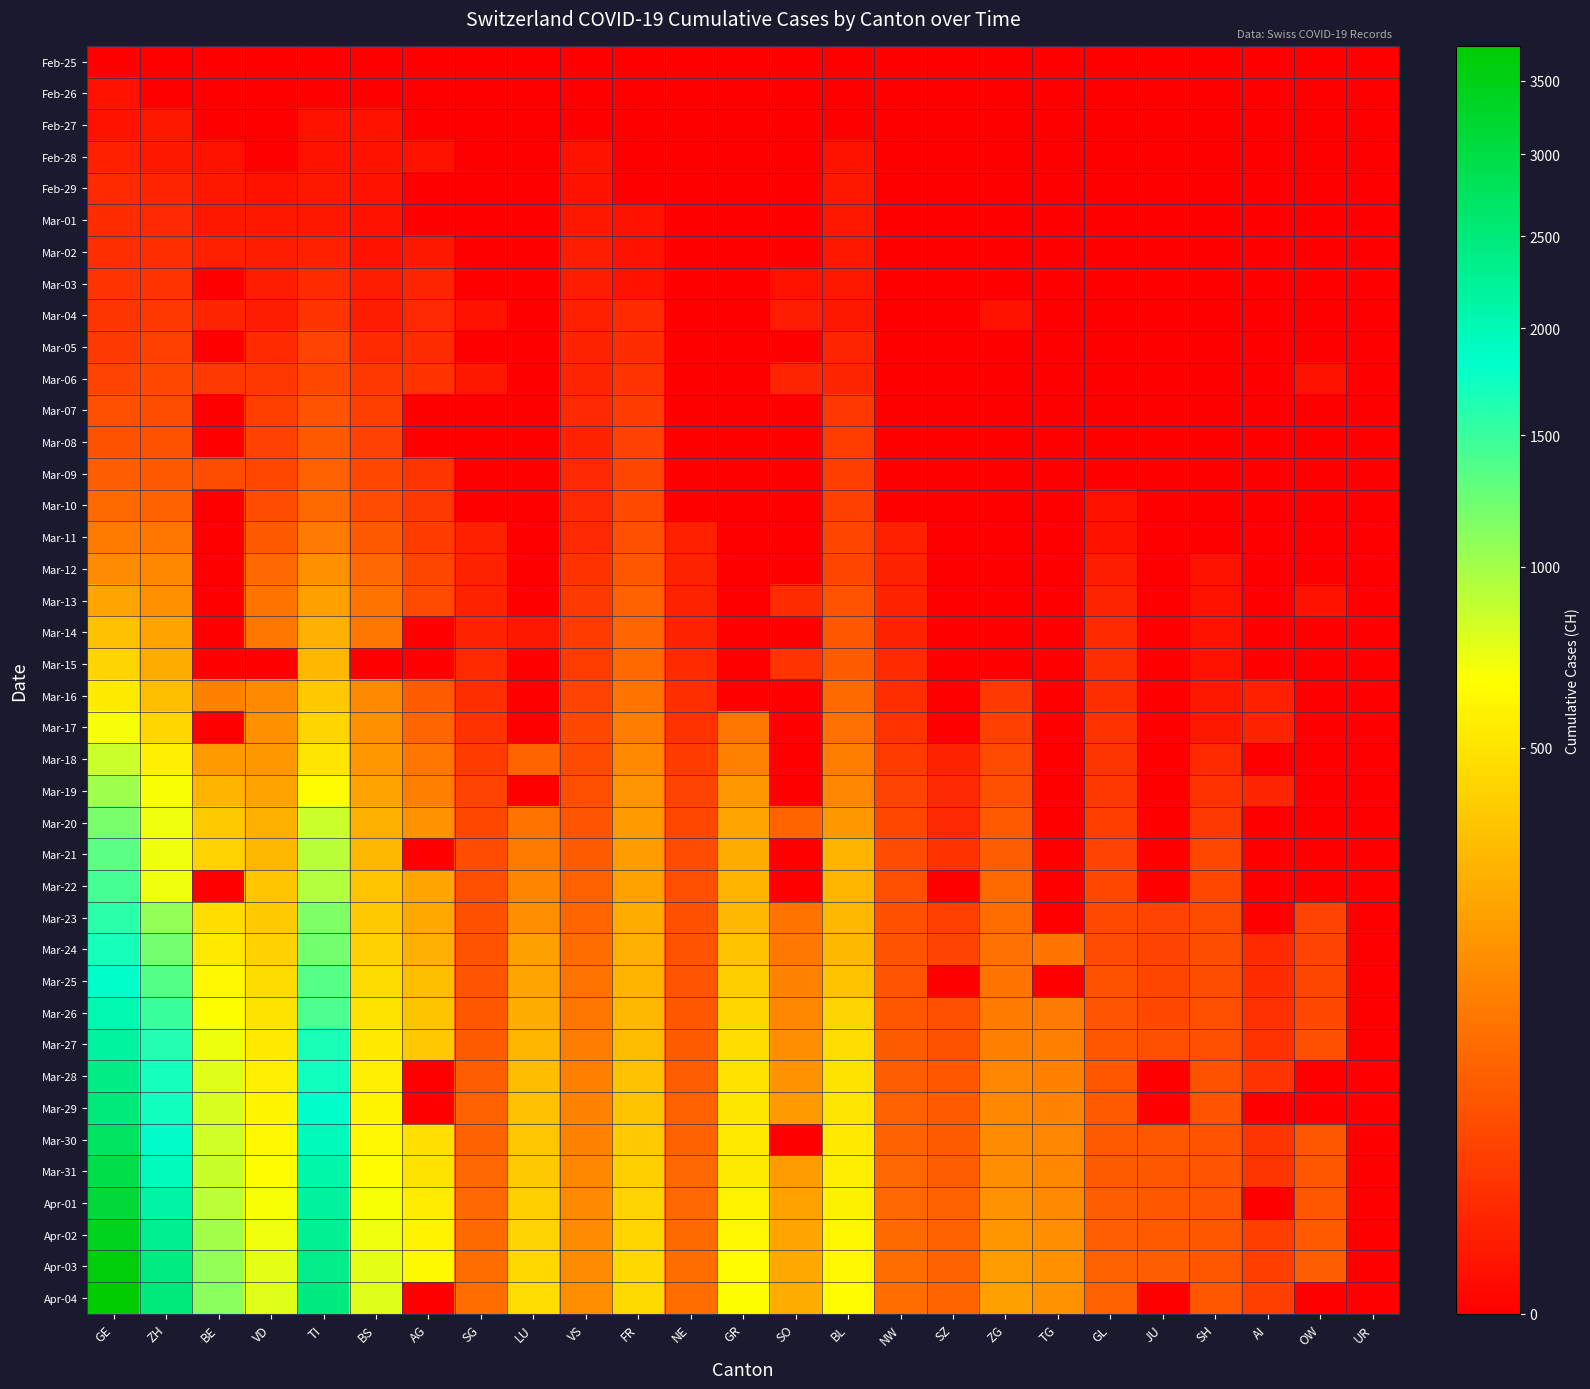

Reading right to left, list all the values displayed in this chart.

Feb-25: UR=0	OW=0	AI=0	SH=0	JU=0	GL=0	TG=0	ZG=0	SZ=0	NW=0	BL=0	SO=0	GR=0	NE=0	FR=0	VS=0	LU=0	SG=0	AG=0	BS=0	TI=0	VD=0	BE=0	ZH=0	GE=0
Feb-26: UR=0	OW=0	AI=0	SH=0	JU=0	GL=0	TG=0	ZG=0	SZ=0	NW=0	BL=0	SO=0	GR=0	NE=0	FR=0	VS=0	LU=0	SG=0	AG=0	BS=0	TI=0	VD=0	BE=0	ZH=0	GE=1
Feb-27: UR=0	OW=0	AI=0	SH=0	JU=0	GL=0	TG=0	ZG=0	SZ=0	NW=0	BL=0	SO=0	GR=0	NE=0	FR=0	VS=0	LU=0	SG=0	AG=0	BS=1	TI=1	VD=0	BE=0	ZH=2	GE=1
Feb-28: UR=0	OW=0	AI=0	SH=0	JU=0	GL=0	TG=0	ZG=0	SZ=0	NW=0	BL=1	SO=0	GR=0	NE=0	FR=0	VS=1	LU=0	SG=0	AG=1	BS=1	TI=1	VD=0	BE=1	ZH=2	GE=4
Feb-29: UR=0	OW=0	AI=0	SH=0	JU=0	GL=0	TG=0	ZG=0	SZ=0	NW=0	BL=2	SO=0	GR=0	NE=0	FR=0	VS=1	LU=0	SG=0	AG=0	BS=1	TI=2	VD=1	BE=2	ZH=6	GE=8
Mar-01: UR=0	OW=0	AI=0	SH=0	JU=0	GL=0	TG=0	ZG=0	SZ=0	NW=0	BL=2	SO=0	GR=0	NE=0	FR=1	VS=2	LU=0	SG=0	AG=0	BS=1	TI=2	VD=2	BE=2	ZH=7	GE=9
Mar-02: UR=0	OW=0	AI=0	SH=0	JU=0	GL=0	TG=0	ZG=0	SZ=0	NW=0	BL=2	SO=0	GR=0	NE=0	FR=1	VS=3	LU=0	SG=0	AG=2	BS=1	TI=4	VD=3	BE=4	ZH=10	GE=10
Mar-03: UR=0	OW=0	AI=0	SH=0	JU=0	GL=0	TG=0	ZG=0	SZ=0	NW=0	BL=2	SO=1	GR=0	NE=0	FR=1	VS=3	LU=0	SG=0	AG=6	BS=3	TI=8	VD=3	BE=0	ZH=13	GE=13
Mar-04: UR=0	OW=0	AI=0	SH=0	JU=0	GL=0	TG=0	ZG=1	SZ=0	NW=0	BL=2	SO=3	GR=0	NE=0	FR=8	VS=4	LU=0	SG=1	AG=7	BS=3	TI=13	VD=3	BE=6	ZH=15	GE=14
Mar-05: UR=0	OW=0	AI=0	SH=0	JU=0	GL=0	TG=0	ZG=0	SZ=0	NW=0	BL=6	SO=0	GR=0	NE=0	FR=9	VS=5	LU=0	SG=0	AG=9	BS=8	TI=25	VD=8	BE=0	ZH=23	GE=17
Mar-06: UR=0	OW=1	AI=0	SH=0	JU=0	GL=0	TG=0	ZG=0	SZ=0	NW=0	BL=6	SO=6	GR=0	NE=0	FR=13	VS=6	LU=0	SG=2	AG=12	BS=15	TI=28	VD=15	BE=17	ZH=29	GE=25
Mar-07: UR=0	OW=0	AI=0	SH=0	JU=0	GL=0	TG=0	ZG=0	SZ=0	NW=0	BL=15	SO=0	GR=0	NE=0	FR=18	VS=7	LU=0	SG=0	AG=0	BS=21	TI=41	VD=21	BE=0	ZH=34	GE=38
Mar-08: UR=0	OW=0	AI=0	SH=0	JU=0	GL=0	TG=0	ZG=0	SZ=0	NW=0	BL=19	SO=0	GR=0	NE=0	FR=24	VS=5	LU=0	SG=0	AG=0	BS=24	TI=49	VD=24	BE=0	ZH=40	GE=40
Mar-09: UR=0	OW=0	AI=0	SH=0	JU=0	GL=0	TG=0	ZG=0	SZ=0	NW=0	BL=20	SO=0	GR=0	NE=0	FR=27	VS=7	LU=0	SG=0	AG=14	BS=28	TI=61	VD=28	BE=34	ZH=49	GE=56
Mar-10: UR=0	OW=0	AI=0	SH=0	JU=0	GL=1	TG=0	ZG=0	SZ=0	NW=0	BL=22	SO=0	GR=0	NE=0	FR=31	VS=7	LU=0	SG=0	AG=17	BS=33	TI=75	VD=33	BE=0	ZH=62	GE=76
Mar-11: UR=0	OW=0	AI=0	SH=0	JU=0	GL=1	TG=0	ZG=0	SZ=0	NW=4	BL=26	SO=0	GR=0	NE=4	FR=37	VS=7	LU=0	SG=4	AG=18	BS=49	TI=108	VD=49	BE=0	ZH=101	GE=109
Mar-12: UR=0	OW=0	AI=0	SH=1	JU=0	GL=3	TG=0	ZG=0	SZ=0	NW=5	BL=26	SO=0	GR=0	NE=5	FR=46	VS=12	LU=0	SG=5	AG=27	BS=73	TI=163	VD=73	BE=0	ZH=140	GE=150
Mar-13: UR=0	OW=1	AI=0	SH=1	JU=0	GL=6	TG=0	ZG=0	SZ=0	NW=5	BL=42	SO=9	GR=0	NE=5	FR=59	VS=17	LU=0	SG=5	AG=32	BS=92	TI=206	VD=92	BE=0	ZH=163	GE=222
Mar-14: UR=0	OW=0	AI=0	SH=1	JU=0	GL=8	TG=0	ZG=0	SZ=0	NW=5	BL=47	SO=0	GR=0	NE=5	FR=68	VS=18	LU=2	SG=5	AG=0	BS=100	TI=265	VD=100	BE=0	ZH=218	GE=340
Mar-15: UR=0	OW=0	AI=0	SH=1	JU=0	GL=10	TG=0	ZG=0	SZ=0	NW=8	BL=54	SO=13	GR=0	NE=8	FR=74	VS=19	LU=0	SG=8	AG=0	BS=0	TI=293	VD=0	BE=0	ZH=250	GE=423
Mar-16: UR=0	OW=0	AI=4	SH=2	JU=0	GL=10	TG=0	ZG=17	SZ=0	NW=10	BL=76	SO=0	GR=0	NE=10	FR=93	VS=25	LU=0	SG=10	AG=52	BS=143	TI=368	VD=143	BE=123	ZH=326	GE=544
Mar-17: UR=0	OW=0	AI=5	SH=2	JU=0	GL=12	TG=0	ZG=23	SZ=0	NW=12	BL=89	SO=0	GR=101	NE=12	FR=114	VS=29	LU=0	SG=12	AG=67	BS=164	TI=426	VD=164	BE=0	ZH=429	GE=692
Mar-18: UR=0	OW=0	AI=0	SH=8	JU=0	GL=14	TG=0	ZG=32	SZ=5	NW=18	BL=116	SO=0	GR=128	NE=18	FR=146	VS=32	LU=65	SG=18	AG=101	BS=181	TI=511	VD=181	BE=193	ZH=568	GE=848
Mar-19: UR=0	OW=0	AI=6	SH=12	JU=0	GL=16	TG=0	ZG=37	SZ=7	NW=25	BL=134	SO=0	GR=182	NE=25	FR=175	VS=36	LU=0	SG=25	AG=118	BS=220	TI=638	VD=220	BE=282	ZH=679	GE=1027
Mar-20: UR=0	OW=0	AI=0	SH=17	JU=0	GL=20	TG=0	ZG=50	SZ=7	NW=28	BL=184	SO=66	GR=226	NE=28	FR=189	VS=44	LU=92	SG=28	AG=168	BS=270	TI=849	VD=270	BE=377	ZH=711	GE=1194
Mar-21: UR=0	OW=0	AI=0	SH=28	JU=0	GL=25	TG=0	ZG=57	SZ=12	NW=33	BL=282	SO=0	GR=258	NE=33	FR=200	VS=54	LU=109	SG=33	AG=0	BS=297	TI=916	VD=297	BE=418	ZH=711	GE=1331
Mar-22: UR=0	OW=0	AI=0	SH=30	JU=0	GL=29	TG=0	ZG=76	SZ=0	NW=36	BL=289	SO=0	GR=284	NE=36	FR=216	VS=61	LU=131	SG=36	AG=232	BS=356	TI=945	VD=356	BE=0	ZH=711	GE=1430
Mar-23: UR=0	OW=25	AI=0	SH=32	JU=25	GL=31	TG=0	ZG=82	SZ=22	NW=39	BL=302	SO=95	GR=300	NE=39	FR=247	VS=69	LU=156	SG=39	AG=241	BS=374	TI=1162	VD=374	BE=470	ZH=1073	GE=1582
Mar-24: UR=0	OW=25	AI=8	SH=34	JU=25	GL=33	TG=97	ZG=88	SZ=25	NW=42	BL=306	SO=104	GR=343	NE=42	FR=265	VS=82	LU=205	SG=42	AG=266	BS=410	TI=1209	VD=410	BE=532	ZH=1221	GE=1699
Mar-25: UR=0	OW=27	AI=9	SH=35	JU=27	GL=40	TG=0	ZG=97	SZ=0	NW=44	BL=341	SO=129	GR=393	NE=44	FR=280	VS=92	LU=228	SG=44	AG=319	BS=462	TI=1354	VD=462	BE=624	ZH=1368	GE=1837
Mar-26: UR=0	OW=30	AI=11	SH=36	JU=30	GL=43	TG=107	ZG=111	SZ=38	NW=48	BL=422	SO=141	GR=433	NE=48	FR=299	VS=100	LU=253	SG=48	AG=349	BS=501	TI=1401	VD=501	BE=660	ZH=1500	GE=2033
Mar-27: UR=0	OW=37	AI=12	SH=37	JU=37	GL=47	TG=119	ZG=118	SZ=40	NW=54	BL=466	SO=157	GR=474	NE=54	FR=316	VS=114	LU=287	SG=54	AG=364	BS=530	TI=1688	VD=530	BE=718	ZH=1627	GE=2190
Mar-28: UR=0	OW=0	AI=13	SH=40	JU=0	GL=47	TG=122	ZG=135	SZ=48	NW=55	BL=502	SO=173	GR=495	NE=55	FR=337	VS=119	LU=317	SG=55	AG=0	BS=569	TI=1727	VD=569	BE=767	ZH=1701	GE=2393
Mar-29: UR=0	OW=0	AI=0	SH=41	JU=0	GL=50	TG=128	ZG=139	SZ=50	NW=59	BL=511	SO=190	GR=519	NE=59	FR=346	VS=127	LU=339	SG=59	AG=0	BS=605	TI=1837	VD=605	BE=798	ZH=1733	GE=2505
Mar-30: UR=0	OW=46	AI=14	SH=42	JU=46	GL=51	TG=135	ZG=149	SZ=53	NW=63	BL=539	SO=0	GR=535	NE=63	FR=378	VS=128	LU=351	SG=63	AG=481	BS=617	TI=1962	VD=617	BE=826	ZH=1859	GE=2721
Mar-31: UR=0	OW=46	AI=14	SH=44	JU=46	GL=53	TG=140	ZG=155	SZ=57	NW=70	BL=561	SO=196	GR=547	NE=70	FR=402	VS=140	LU=375	SG=70	AG=499	BS=653	TI=2091	VD=653	BE=856	ZH=1947	GE=2958
Apr-01: UR=0	OW=48	AI=0	SH=44	JU=48	GL=56	TG=146	ZG=167	SZ=59	NW=70	BL=588	SO=216	GR=592	NE=70	FR=420	VS=145	LU=401	SG=70	AG=549	BS=687	TI=2195	VD=687	BE=909	ZH=2136	GE=3137
Apr-02: UR=0	OW=51	AI=20	SH=47	JU=51	GL=58	TG=155	ZG=180	SZ=60	NW=76	BL=610	SO=227	GR=622	NE=76	FR=430	VS=149	LU=422	SG=76	AG=592	BS=714	TI=2271	VD=714	BE=1003	ZH=2300	GE=3420
Apr-03: UR=0	OW=56	AI=20	SH=47	JU=56	GL=59	TG=165	ZG=199	SZ=62	NW=79	BL=625	SO=237	GR=649	NE=79	FR=444	VS=149	LU=449	SG=79	AG=626	BS=754	TI=2377	VD=754	BE=1073	ZH=2428	GE=3621
Apr-04: UR=0	OW=0	AI=21	SH=47	JU=0	GL=61	TG=168	ZG=209	SZ=66	NW=80	BL=656	SO=250	GR=657	NE=80	FR=452	VS=154	LU=469	SG=80	AG=0	BS=767	TI=2442	VD=767	BE=1106	ZH=2461	GE=3753